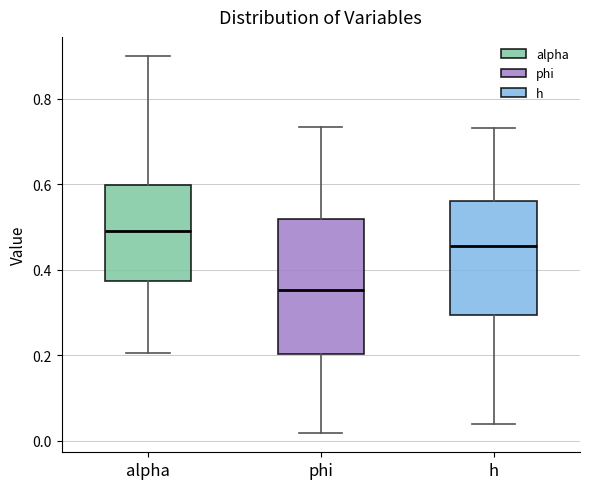

Which box's median line is the highest?

alpha